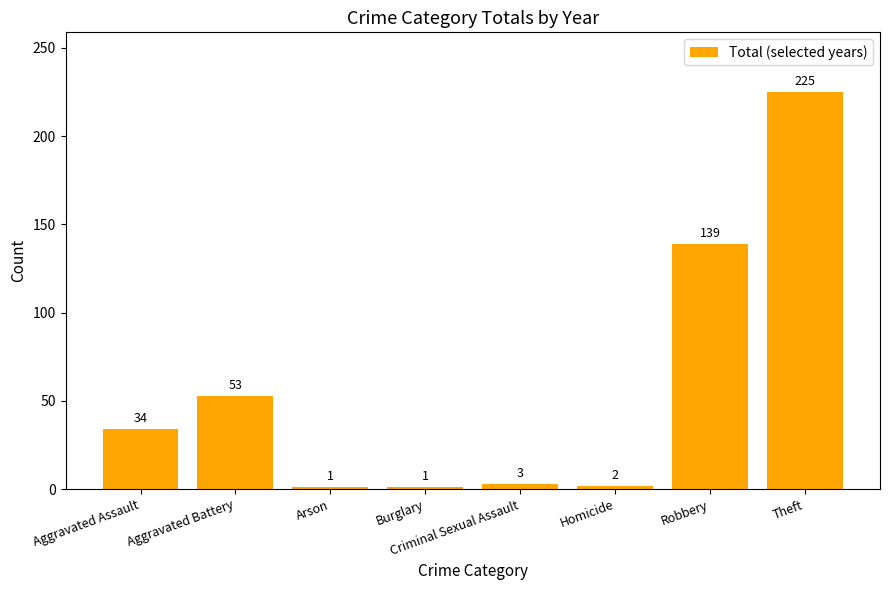

What is the label of the 1st bar from the left?

Aggravated Assault